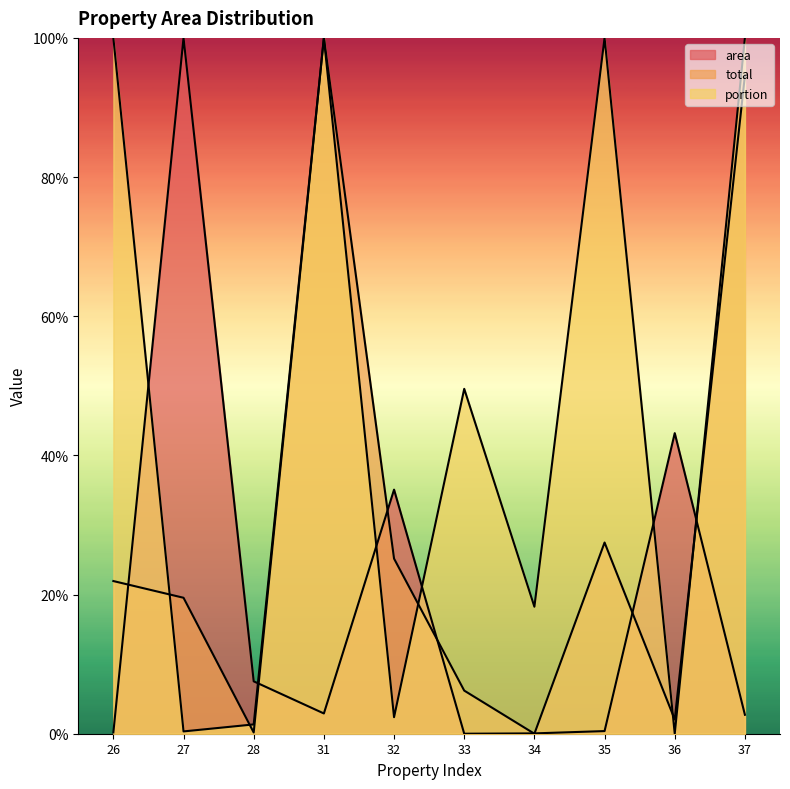

Where is the first local maximum for total?

31